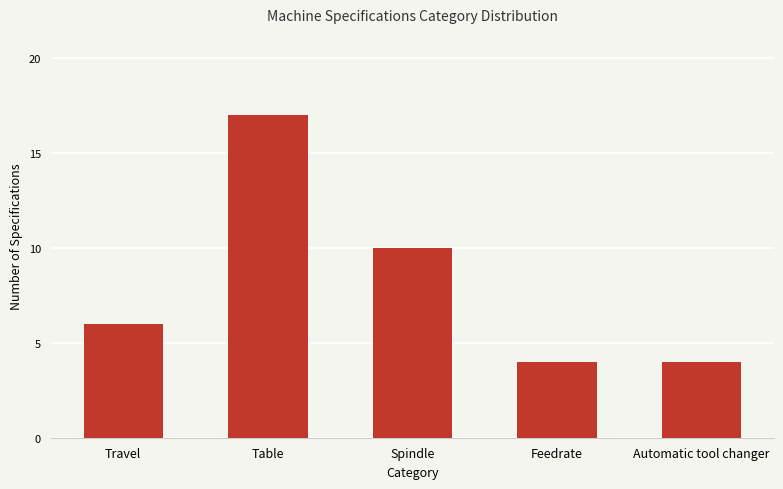

Reading left to right, extract all data points from this chart.

6	17	10	4	4